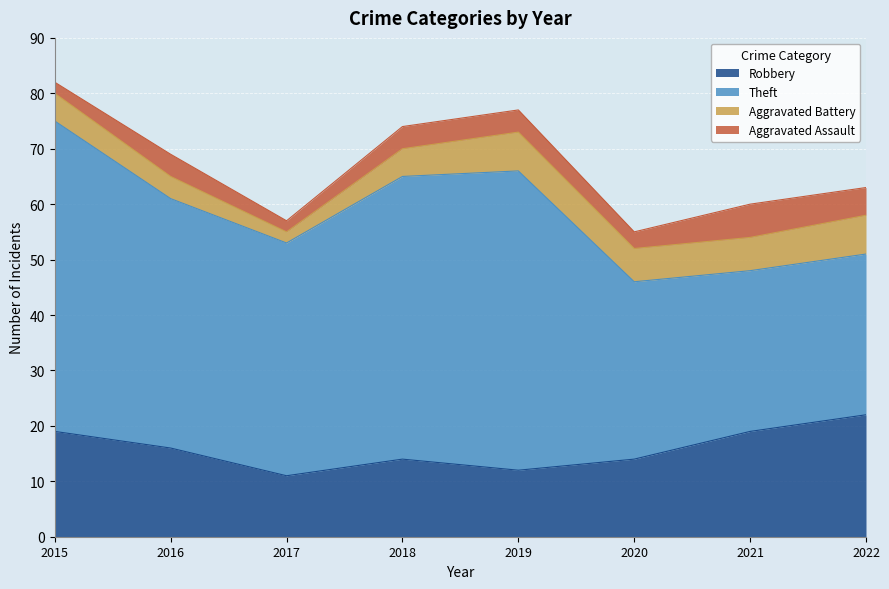

True or false: Theft has a value of 32 at 2020.

True